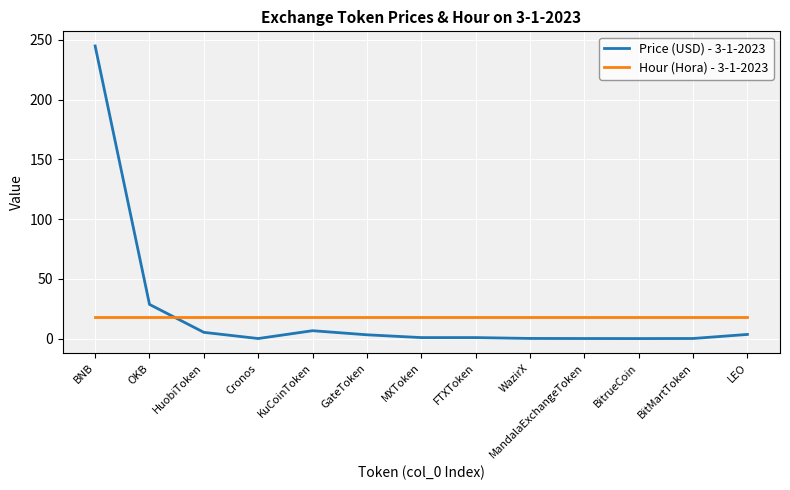

Which label corresponds to the largest value in the chart?

BNB